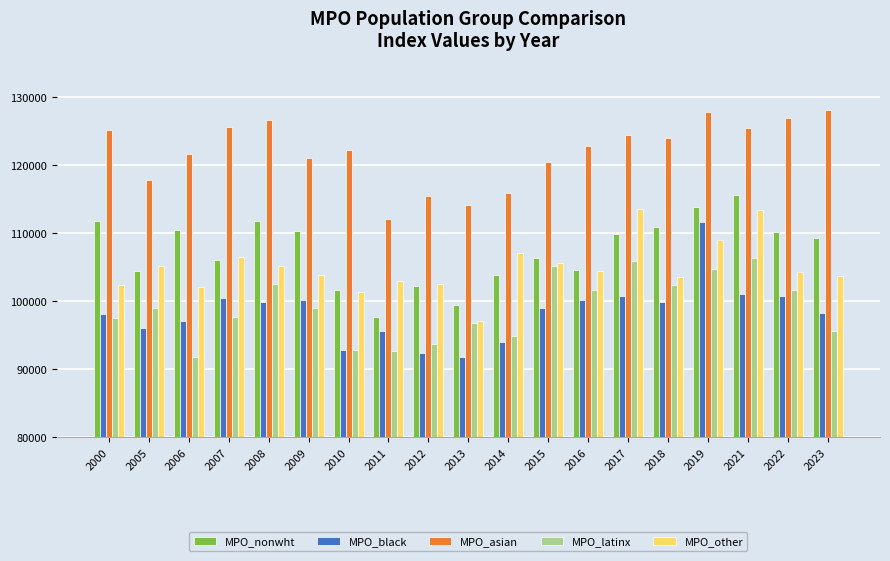

True or false: MPO_latinx has a value of 166983 at 2019.

False